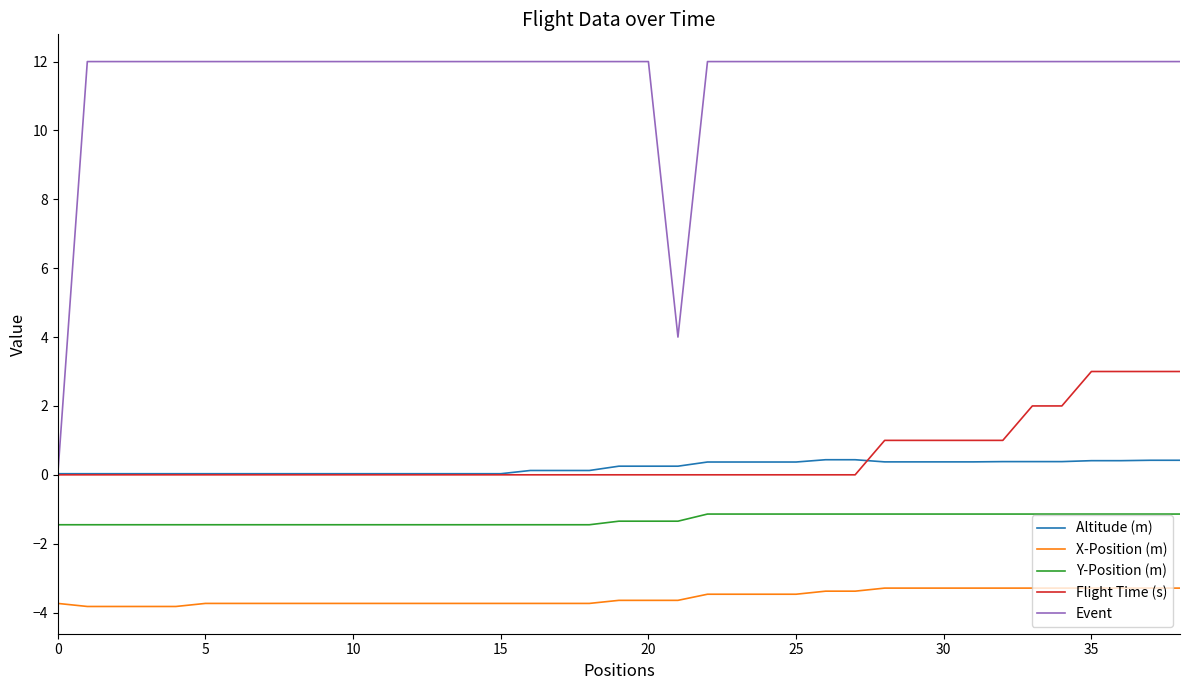

True or false: Event and X-Position (m) cross at least once.

False